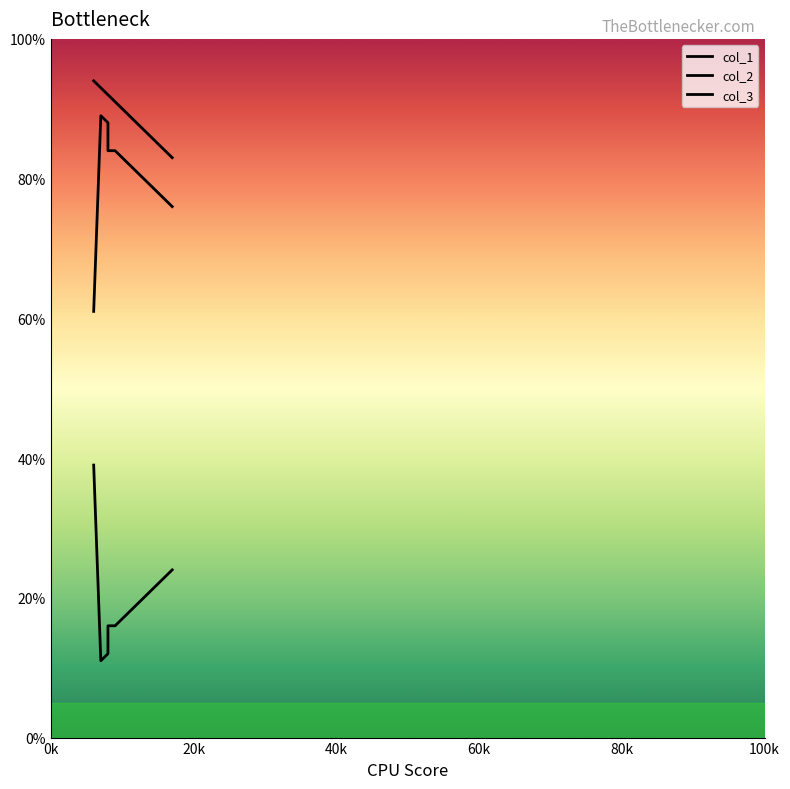

What is the lowest value of the col_3 series?

61